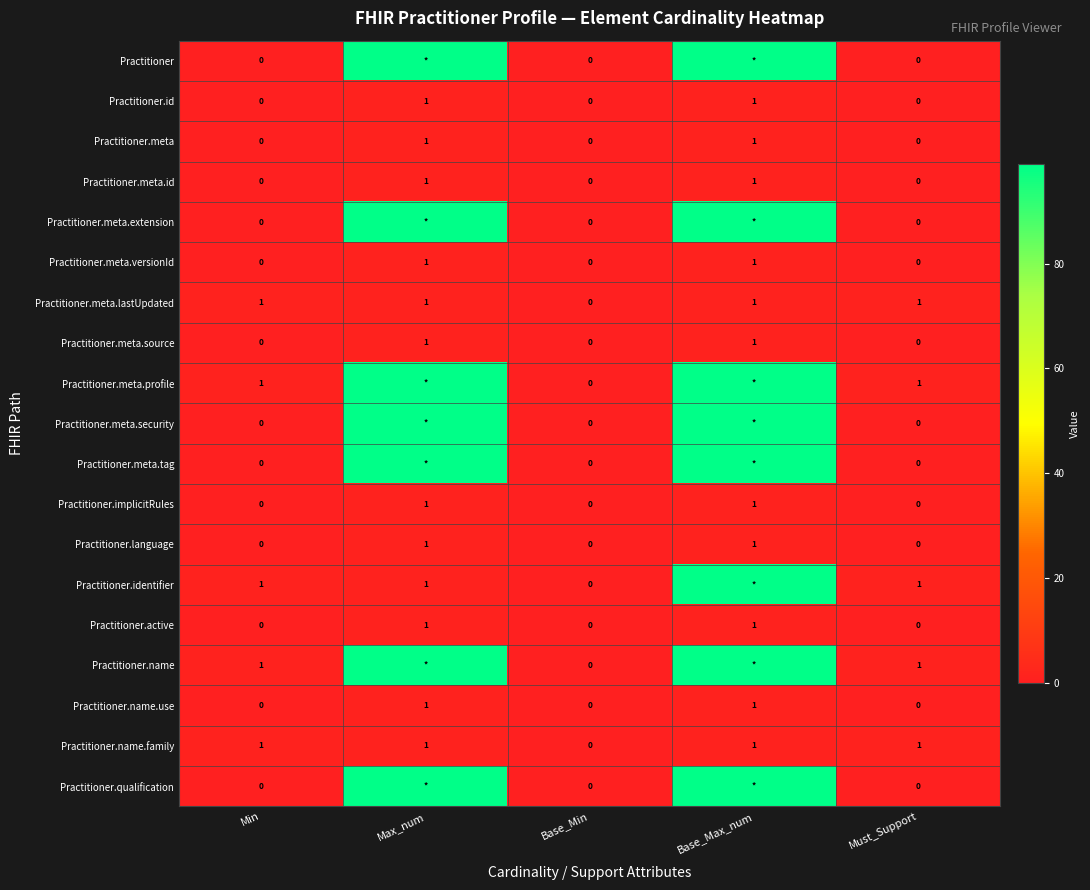

Read the Practitioner.implicitRules value at Max_num.

1